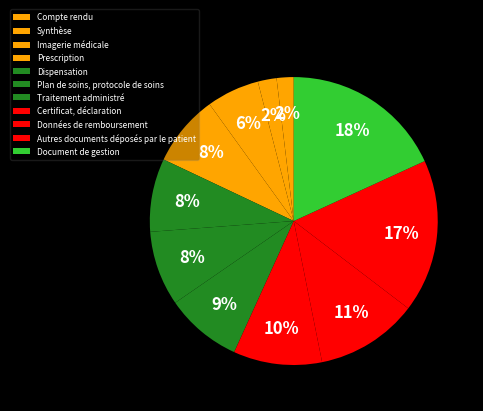

The Imagerie médicale slice represents 6% of the pie. True or false?

True